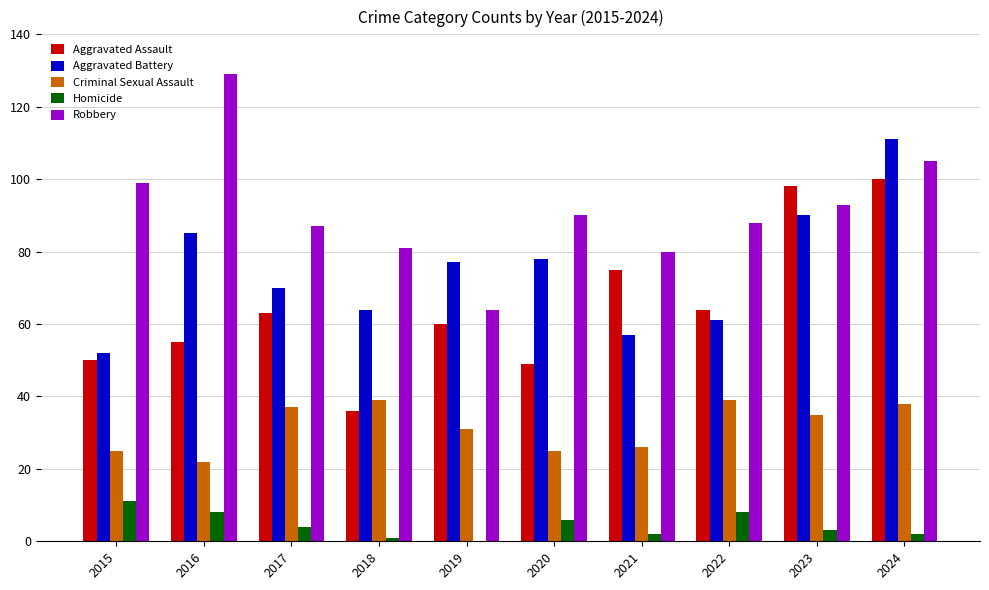

What is the maximum value for Homicide?

11